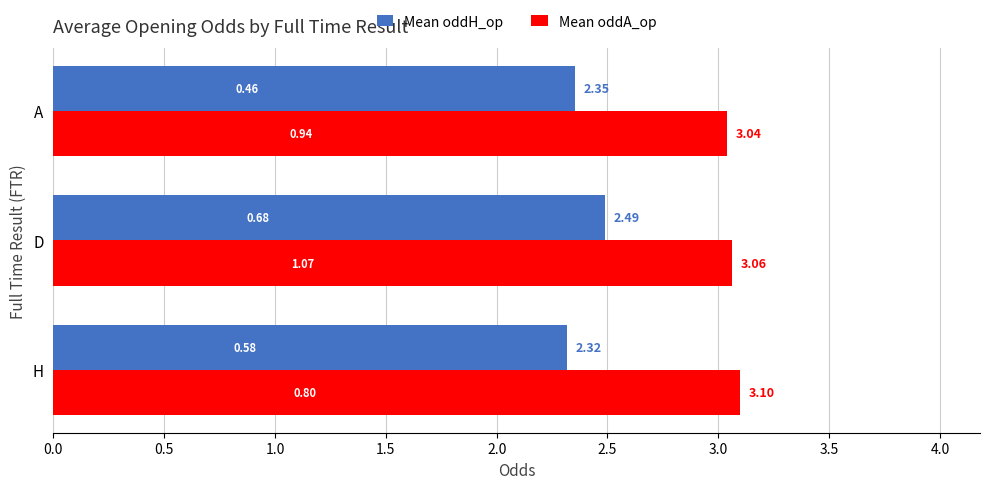

List the series in order of their overall mean, lowest first.

Mean oddH_op, Mean oddA_op